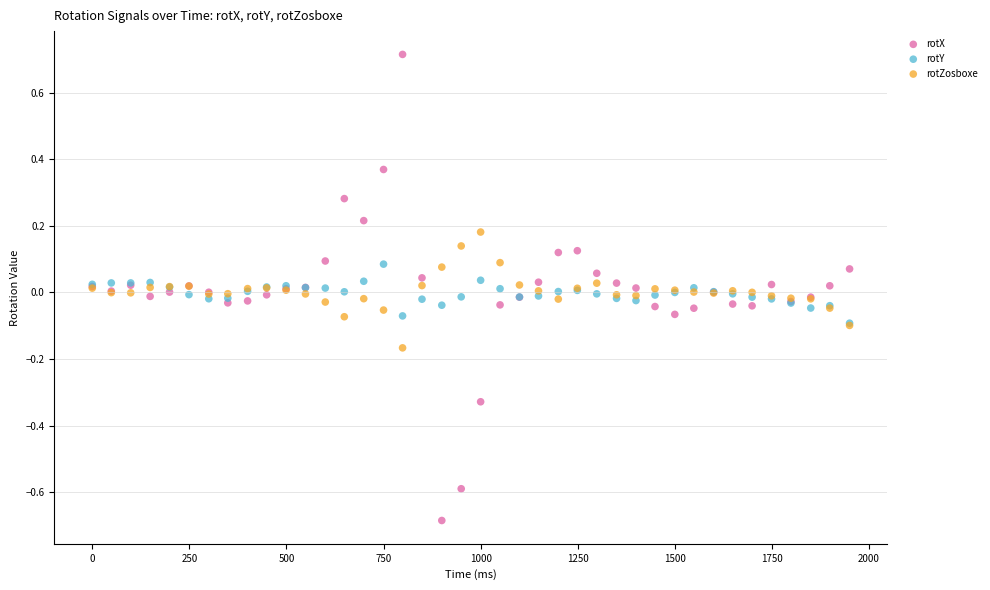

Which series contains the highest Y value?

rotX